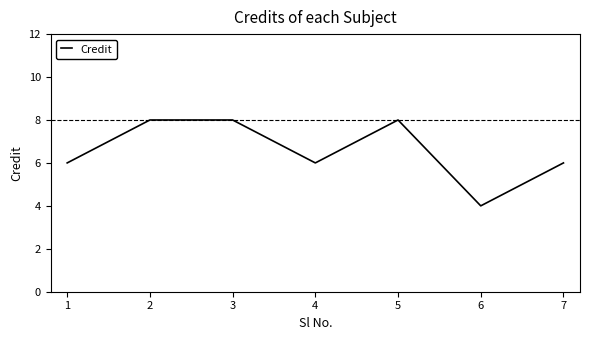

How many values are between 6 and 8?

6